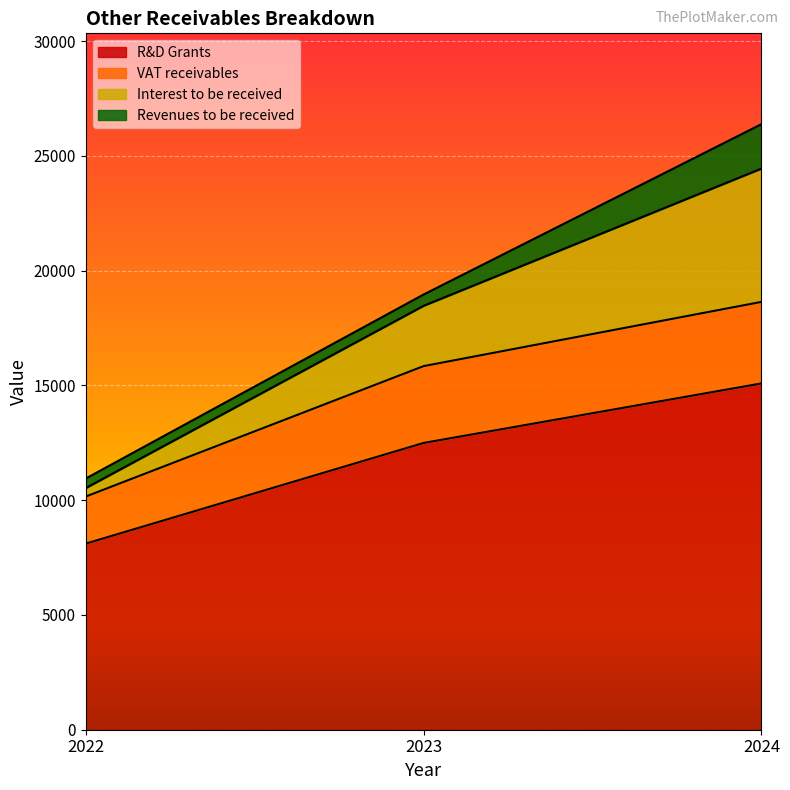

What is the average value of the R&D Grants series?

11898